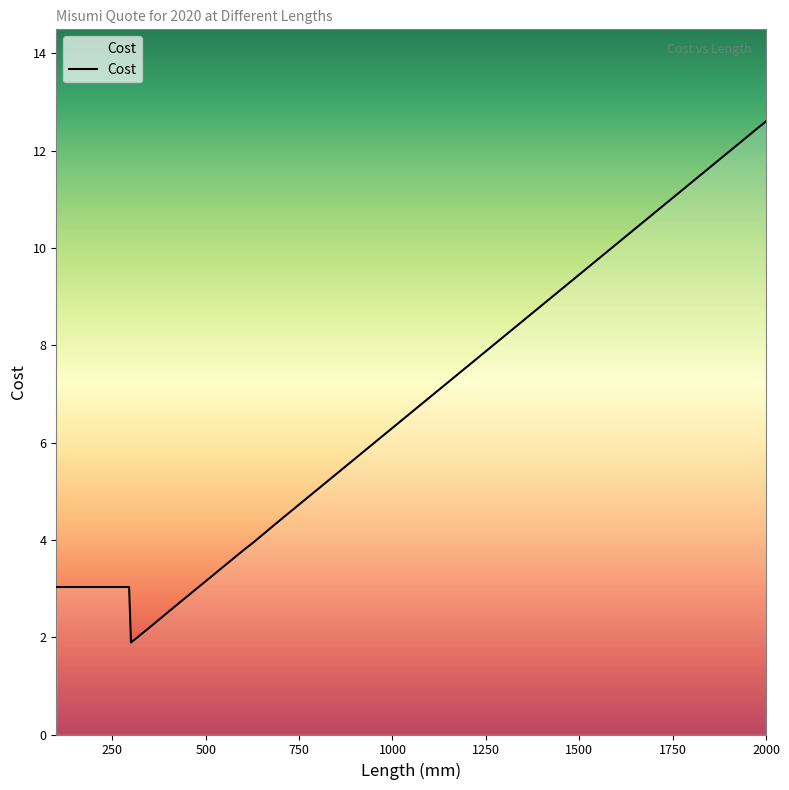

What is the difference between the maximum and minimum values?

10.7